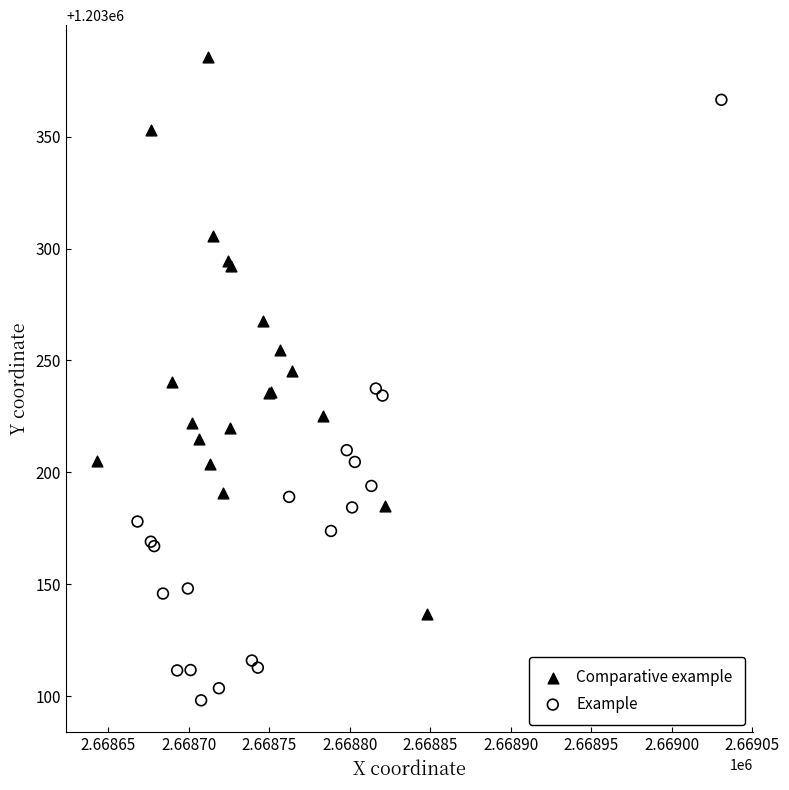

Which series reaches the maximum Y coordinate?

Comparative example